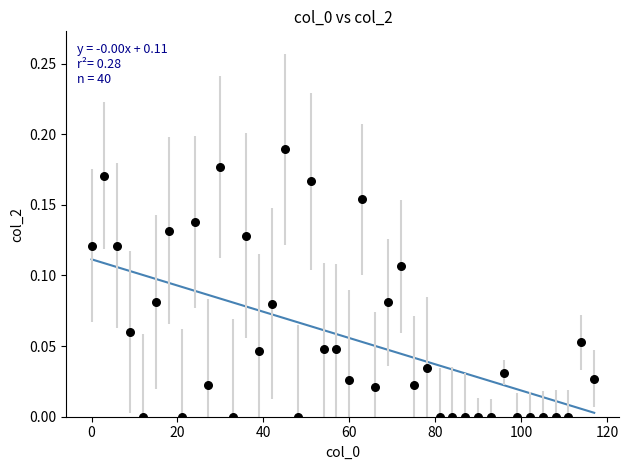

What is the range of X values (max minus min)?

117.0